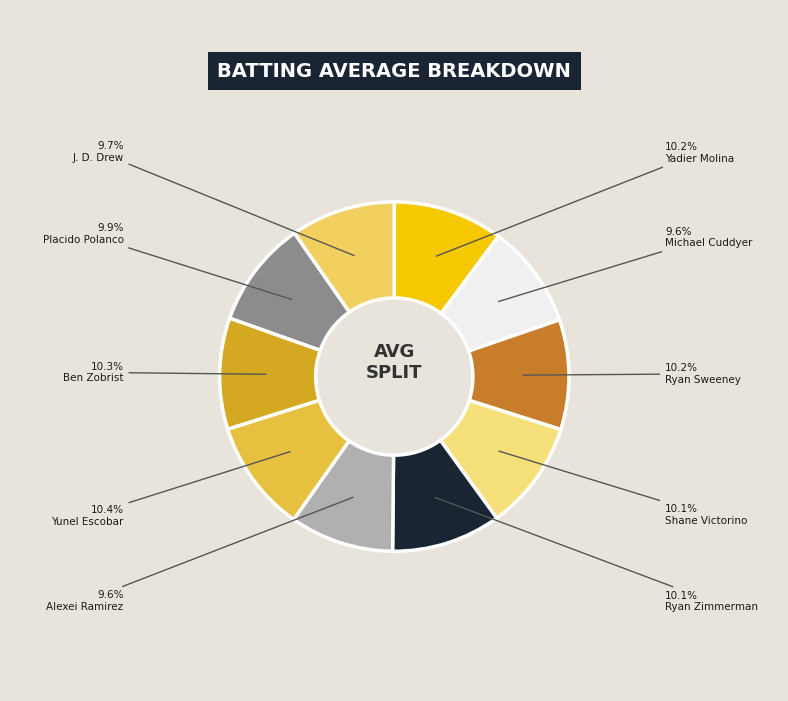

How many slices are in this pie chart?

10